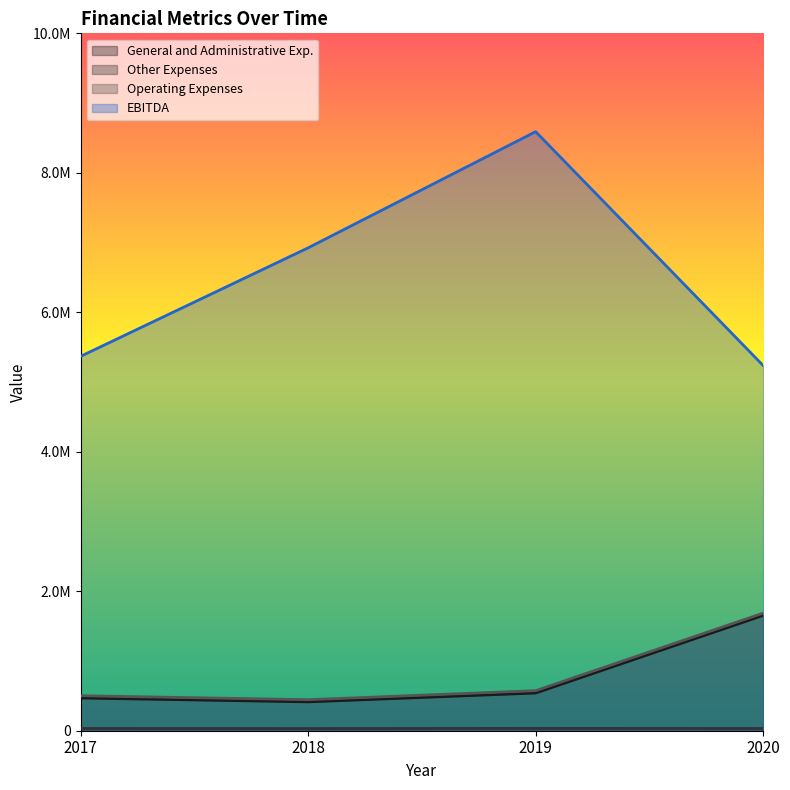

How many lines are shown in the chart?

4